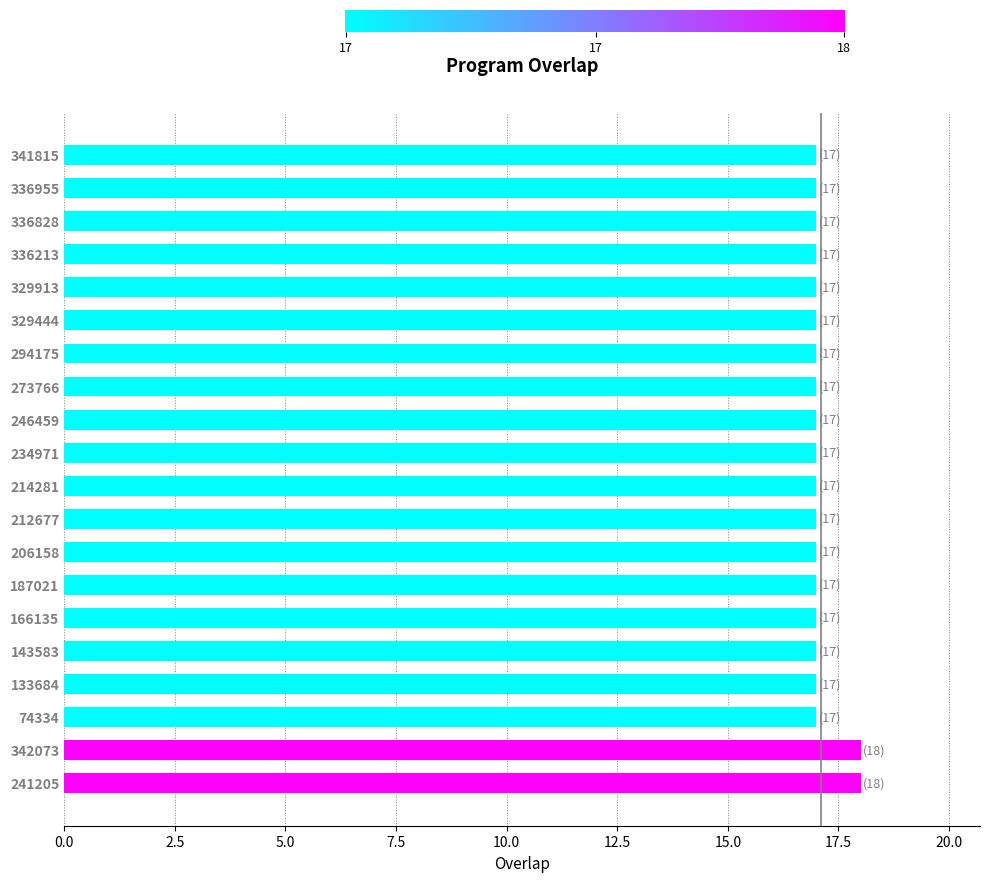

True or false: the data shows 17 at 336828.

True